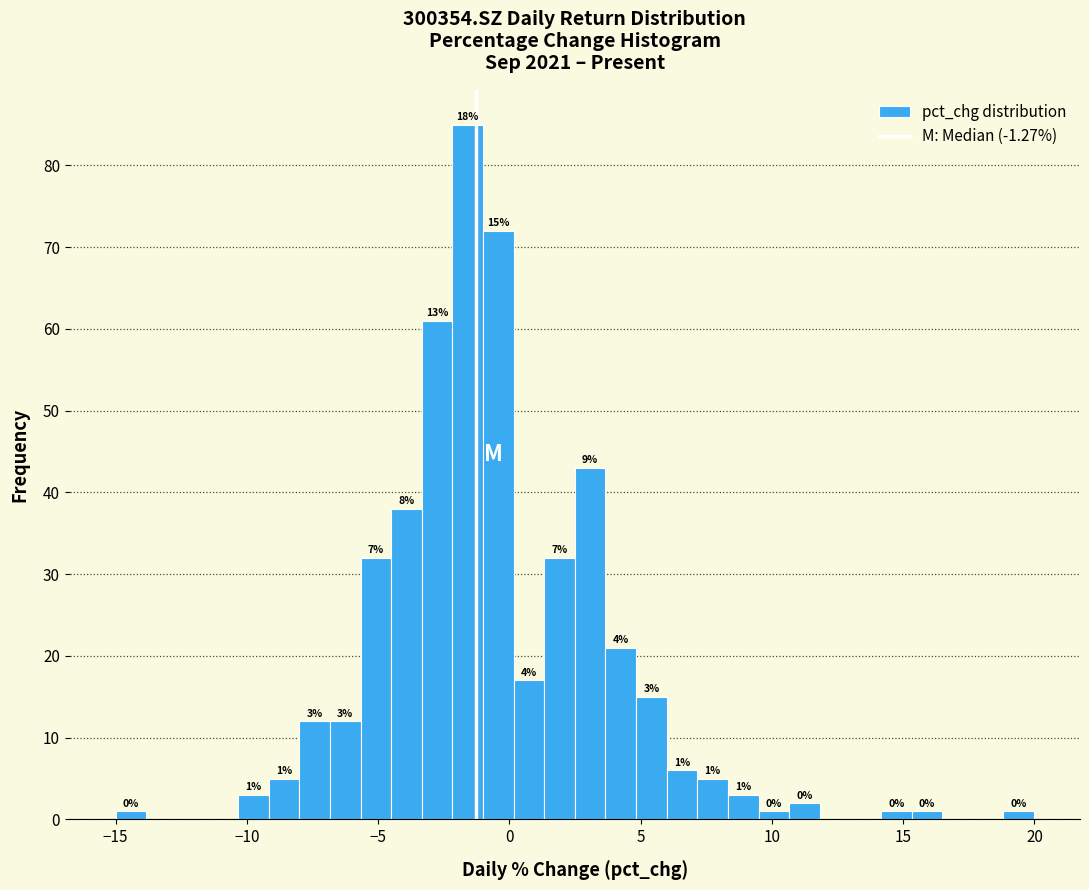

Read against the x-axis, roughly where is the centre of the tallest bar?

-1.5